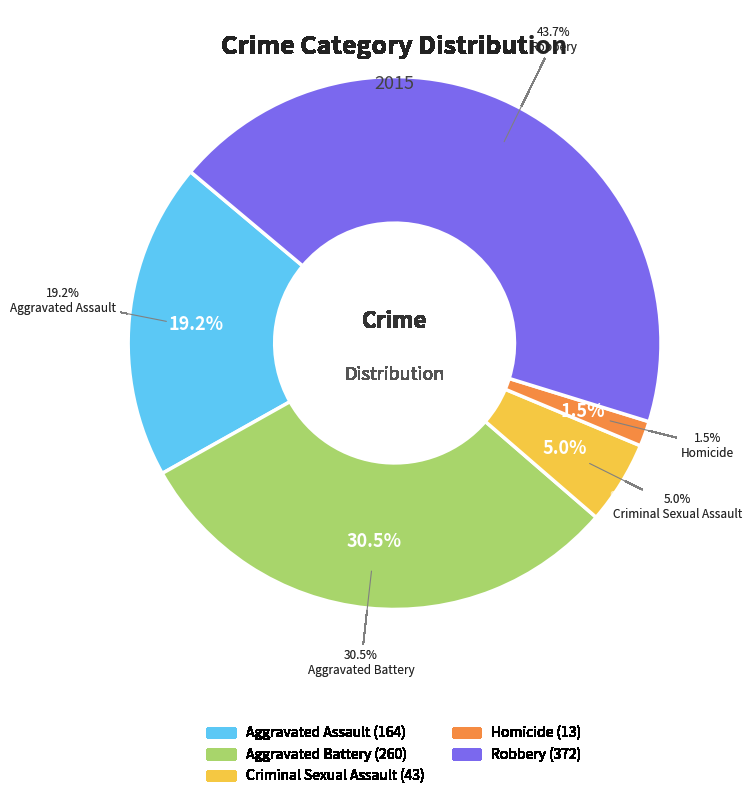

True or false: Aggravated Battery accounts for 42% of the total.

False